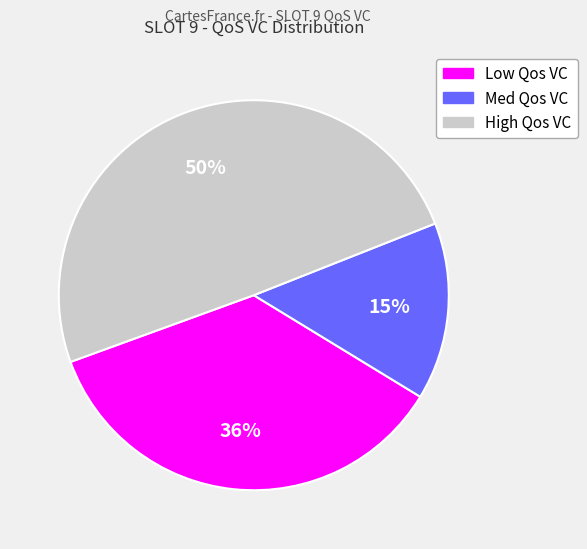

Which category has the biggest portion of the pie?

High Qos VC